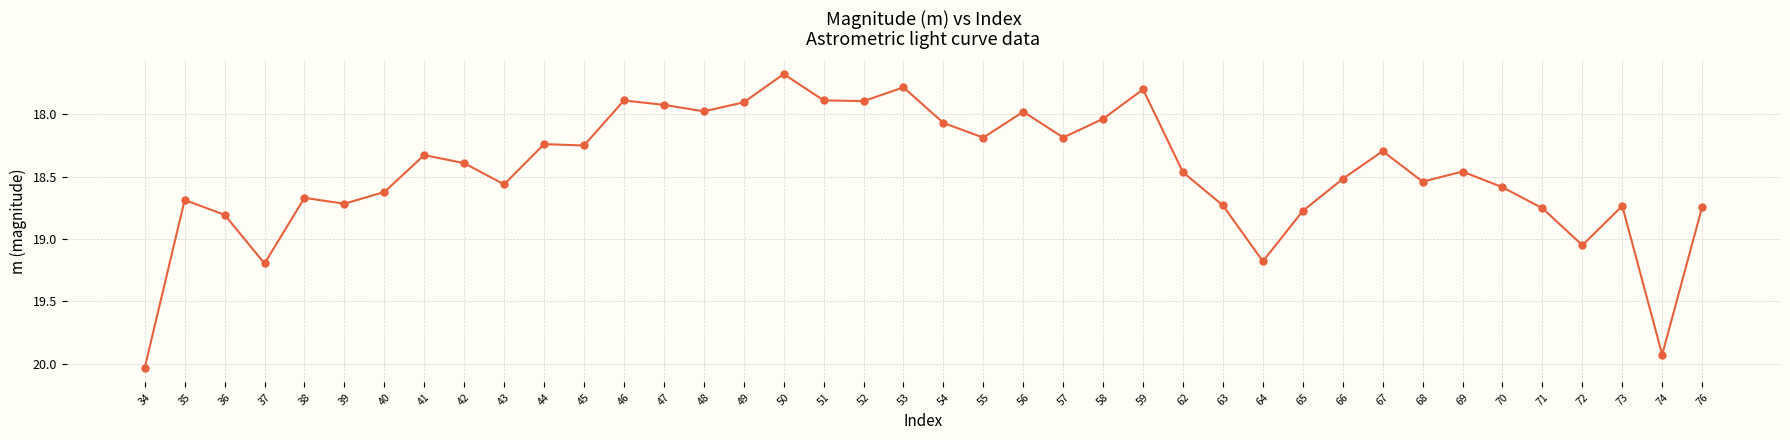

Which has a higher value, 39 or 57?

39